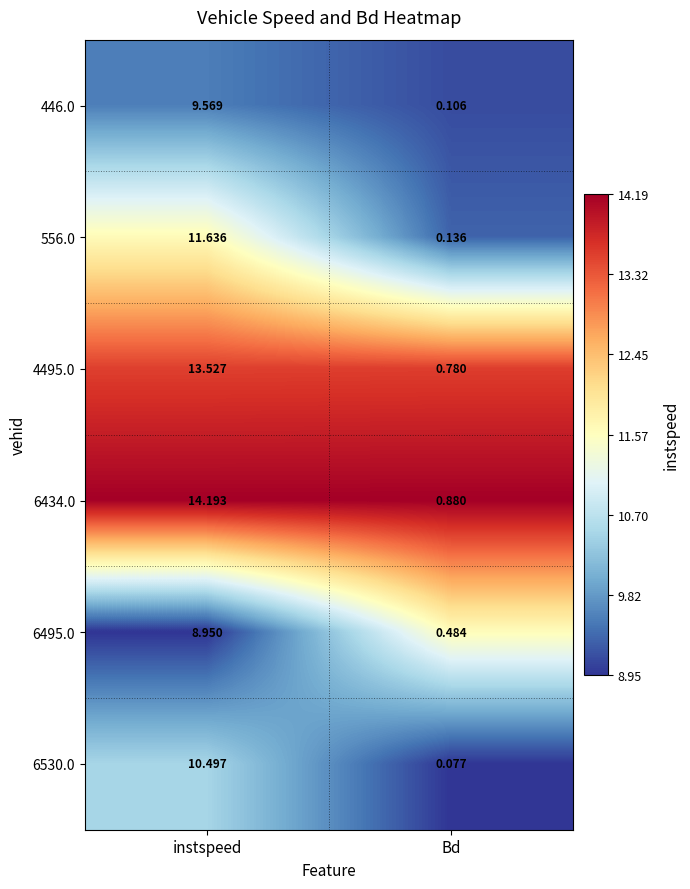

What is the spread (max minus min) of values at instspeed?

5.2